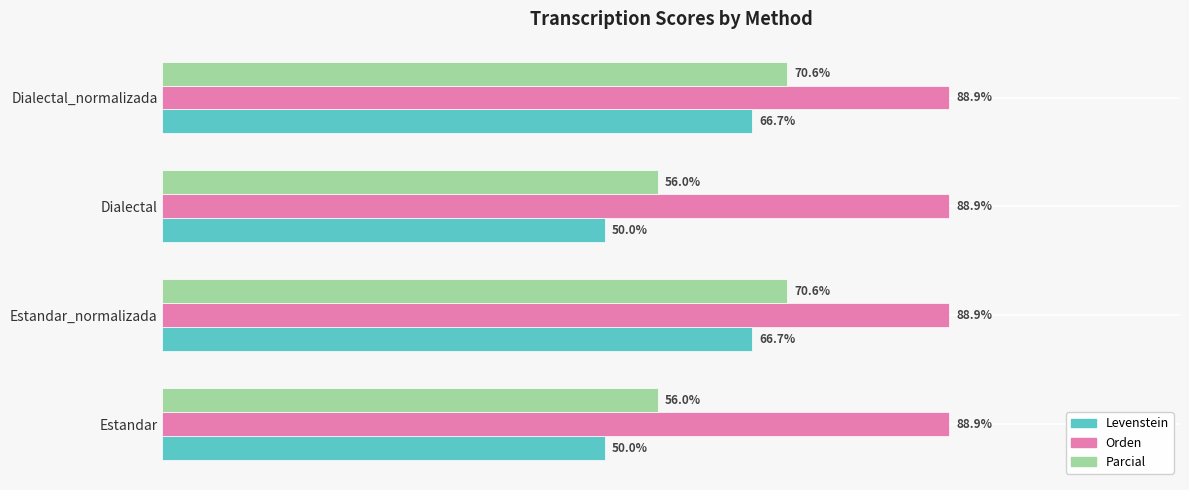

Rank the series by their maximum value, from highest to lowest.

Orden, Parcial, Levenstein